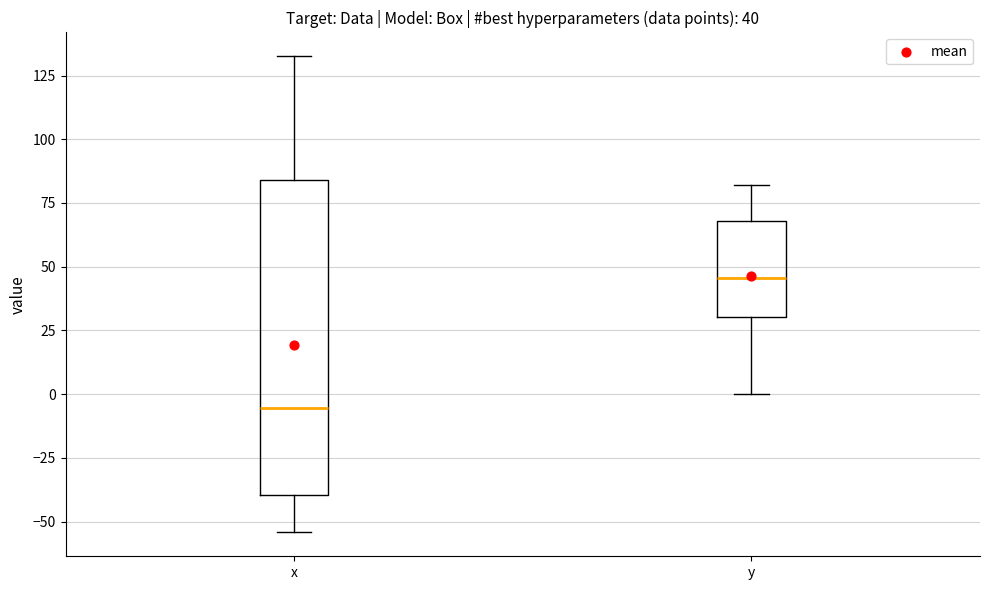

Which box is the tallest, from its lower edge to its upper edge?

x